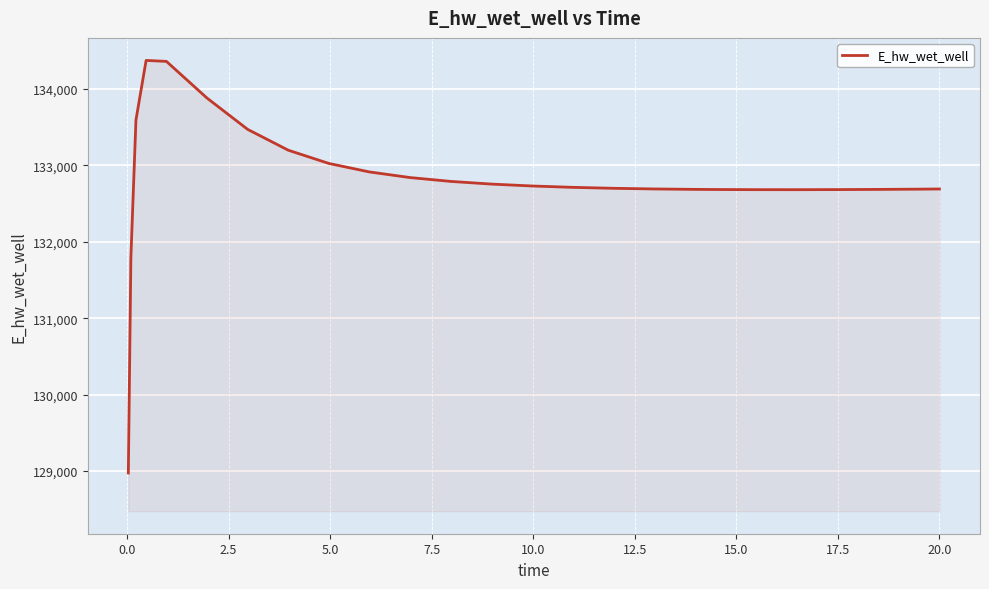

What is the greatest value displayed?

134372.4